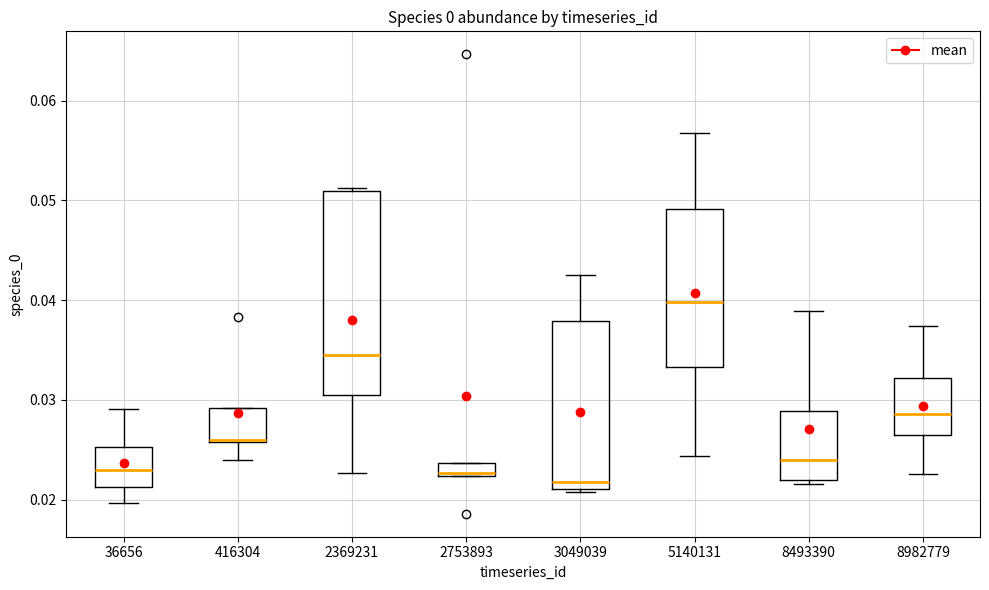

Where does the upper whisker of the box at x = 3049039 end on the y-axis? The values are not printed on the chart, so give them approximately, as read against the axis.

0.042